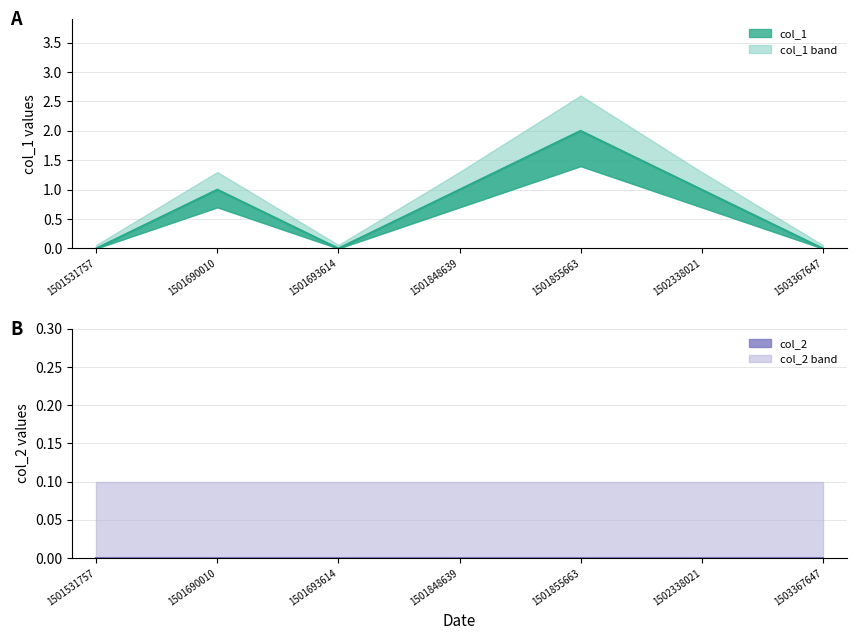

True or false: there are more than 0 points higher than both neighbors.

True